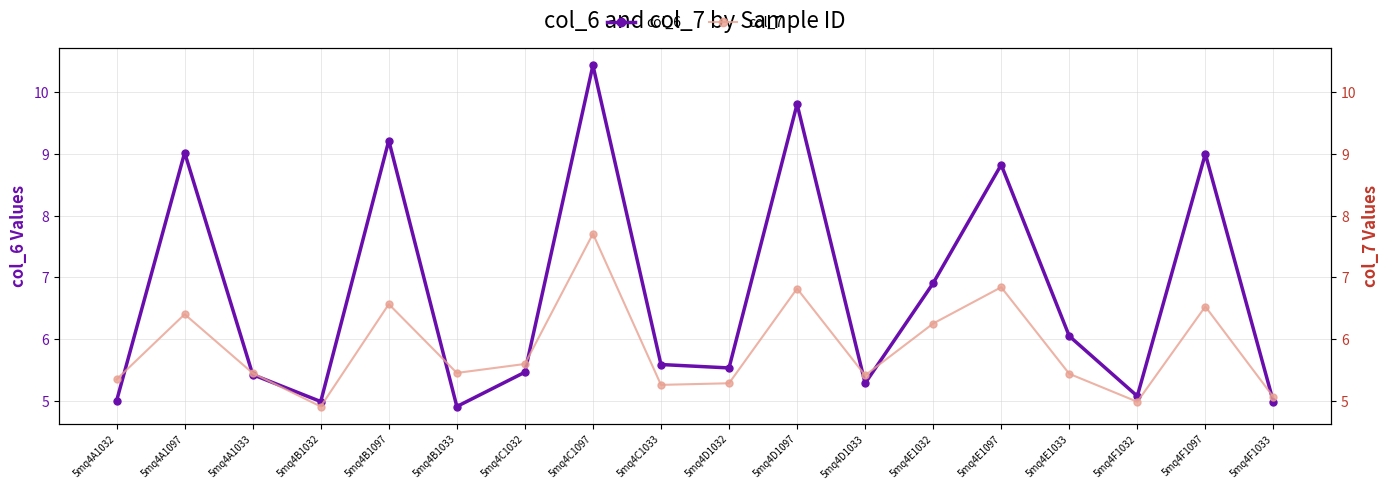

List the series in order of their peak value, highest first.

col_6, col_7